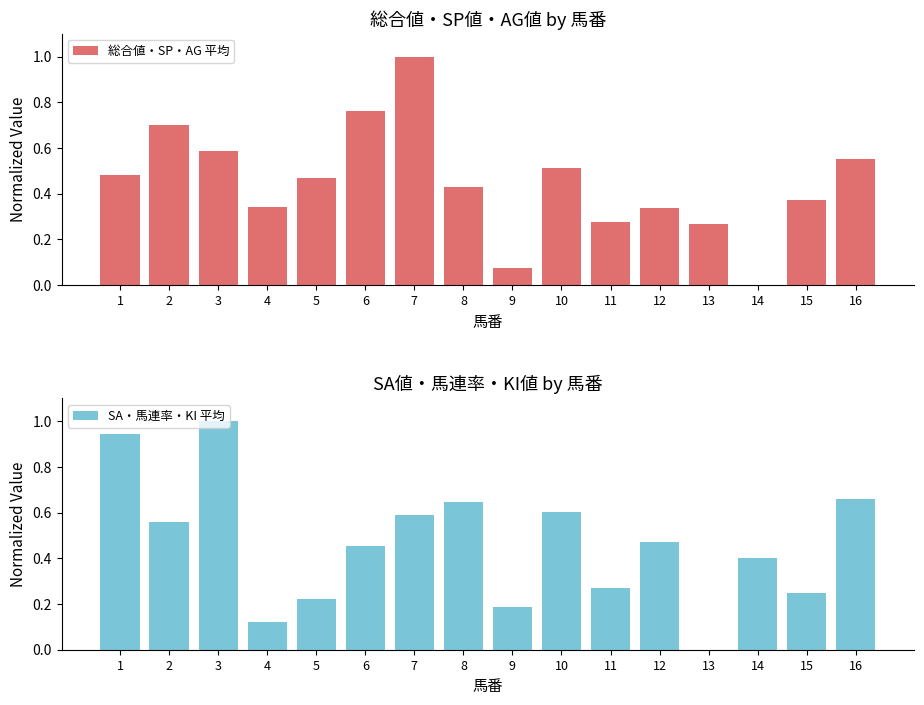

At which label does 総合値・SP・AG 平均 reach its peak?

7